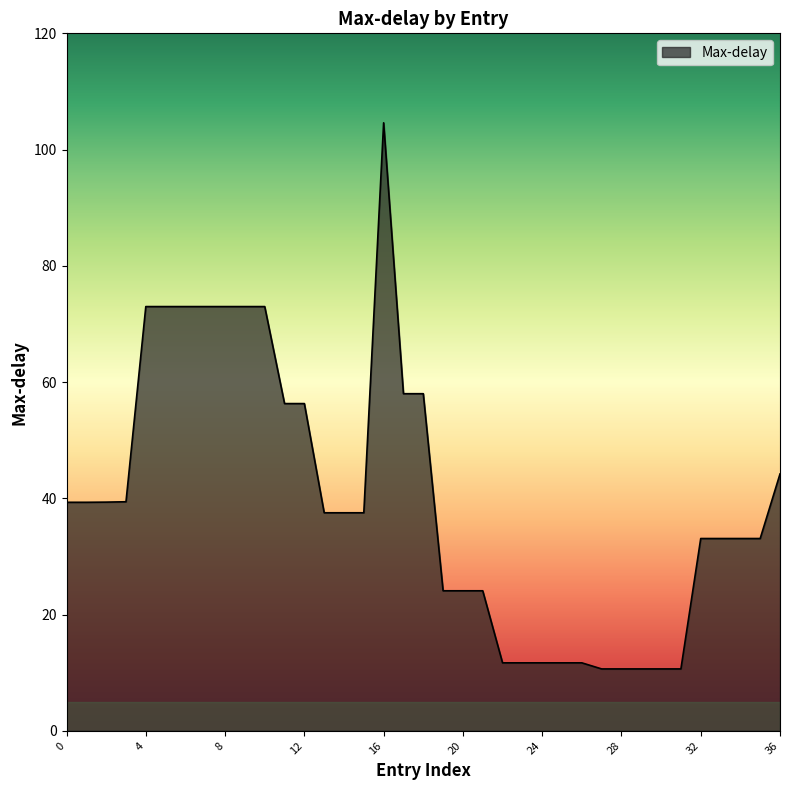

What is the maximum value shown in the chart?

104.6